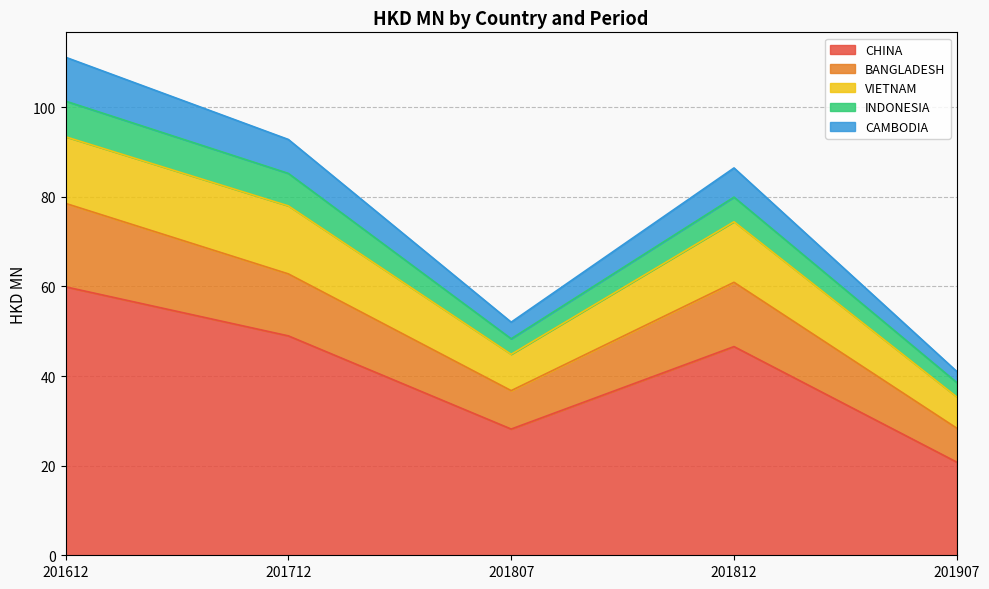

Which category has the highest value in the CHINA series?

201612